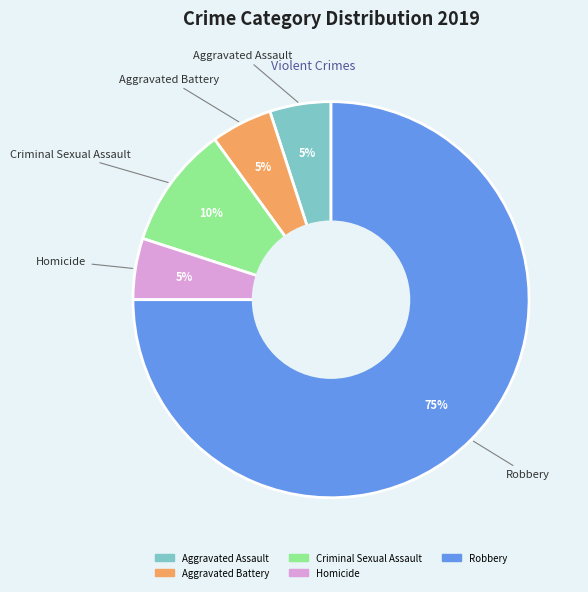

Which slice is the largest?

Robbery